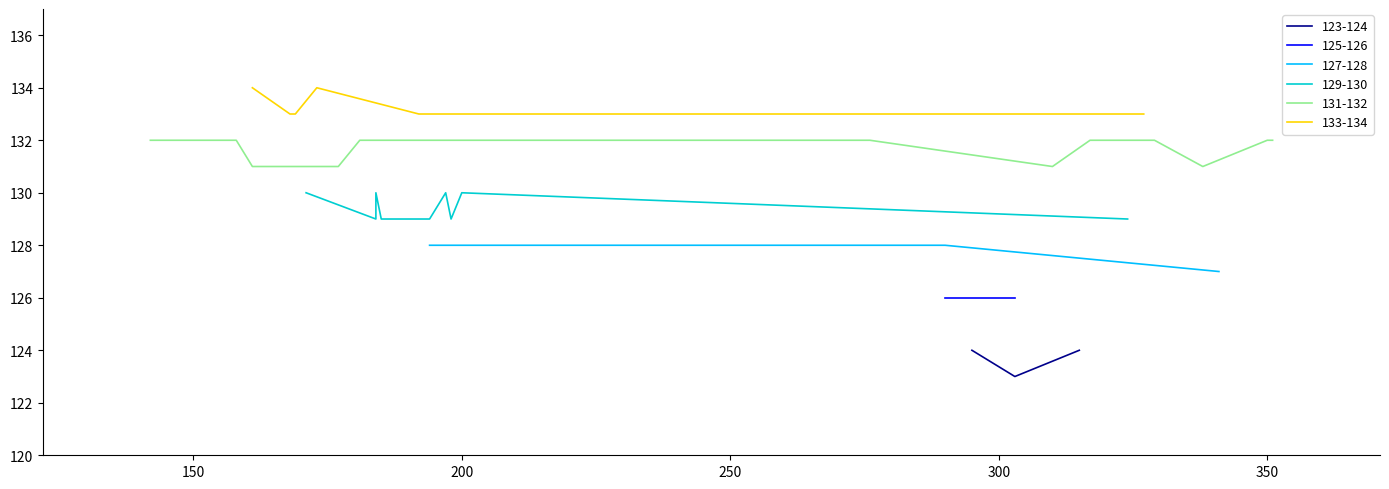

What is the label of the 37th point from the right?

290